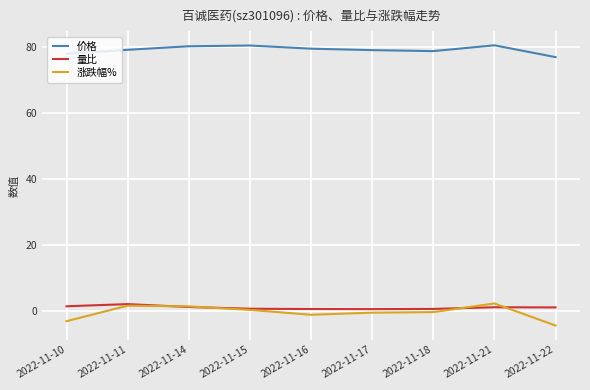

What is the sum of the 价格 values at 2022-11-16 and 2022-11-17?

158.5